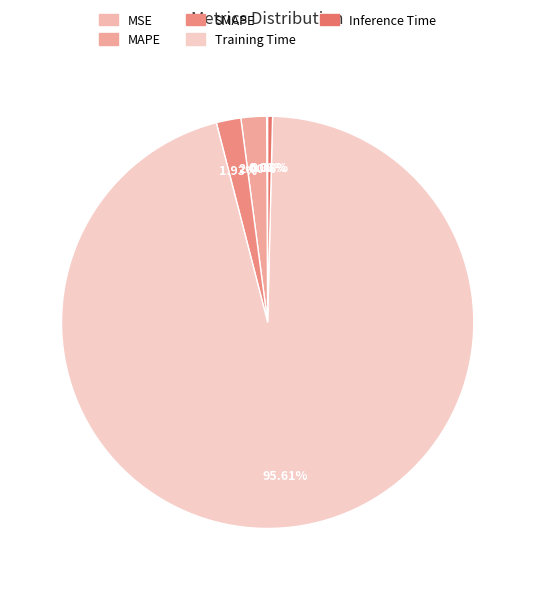

What is the total percentage of SMAPE and MSE?

2.0%